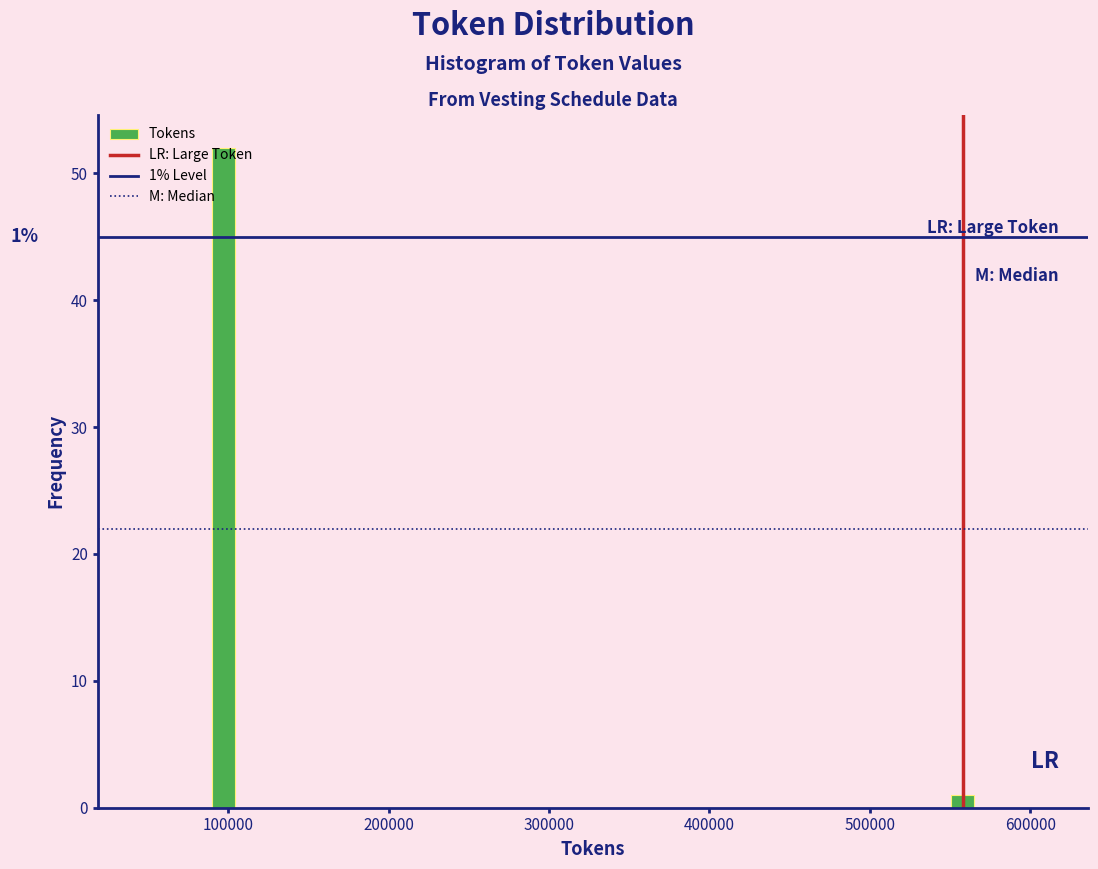

Around what value on the x-axis is the tallest bar? Give the approximate position of its centre, as read against the axis.

100000